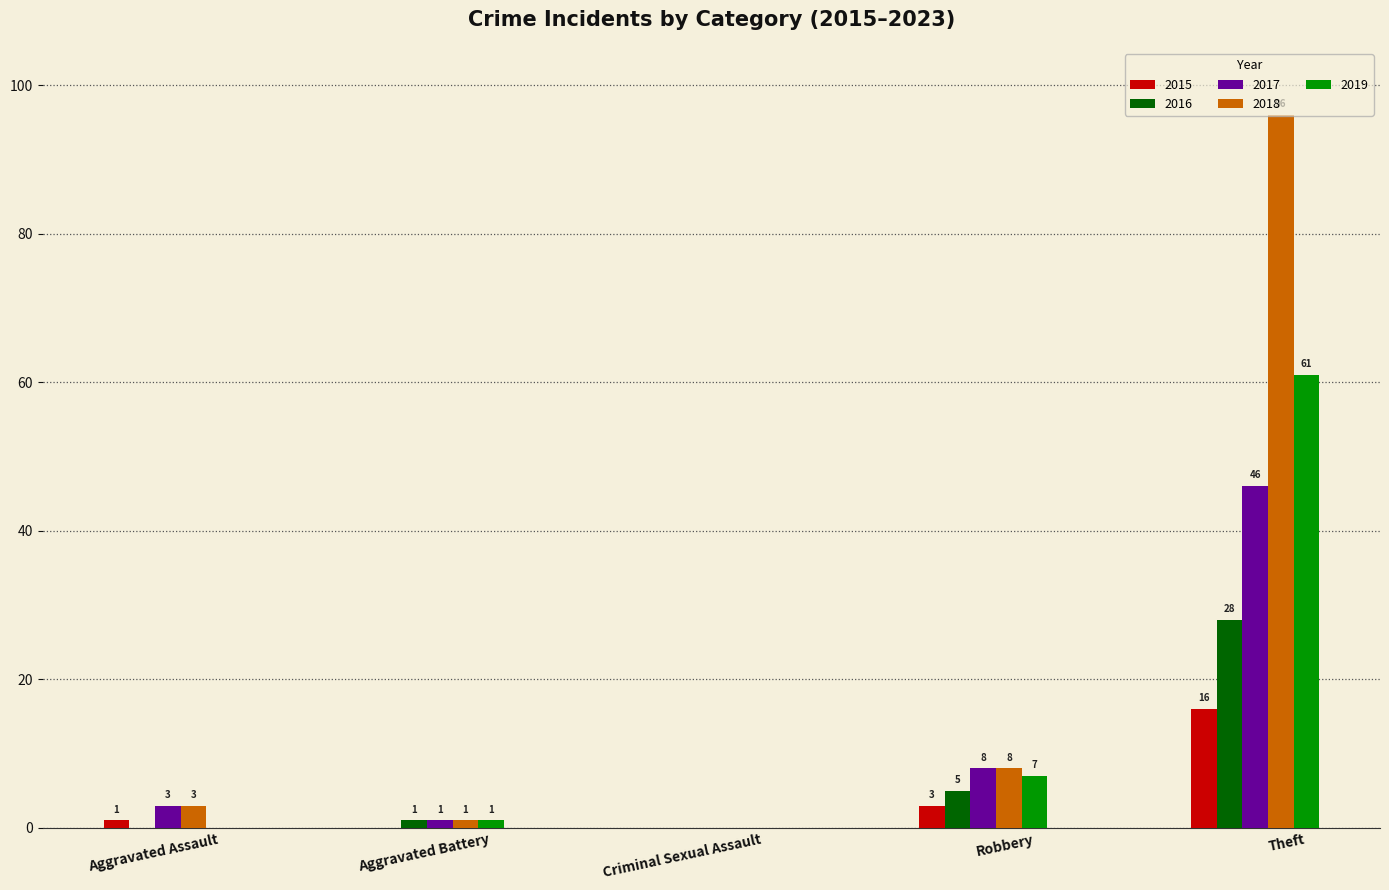

Reading right to left, extract all data points from this chart.

2015: Theft=16	Robbery=3	Criminal Sexual Assault=0	Aggravated Battery=0	Aggravated Assault=1
2016: Theft=28	Robbery=5	Criminal Sexual Assault=0	Aggravated Battery=1	Aggravated Assault=0
2017: Theft=46	Robbery=8	Criminal Sexual Assault=0	Aggravated Battery=1	Aggravated Assault=3
2018: Theft=96	Robbery=8	Criminal Sexual Assault=0	Aggravated Battery=1	Aggravated Assault=3
2019: Theft=61	Robbery=7	Criminal Sexual Assault=0	Aggravated Battery=1	Aggravated Assault=0